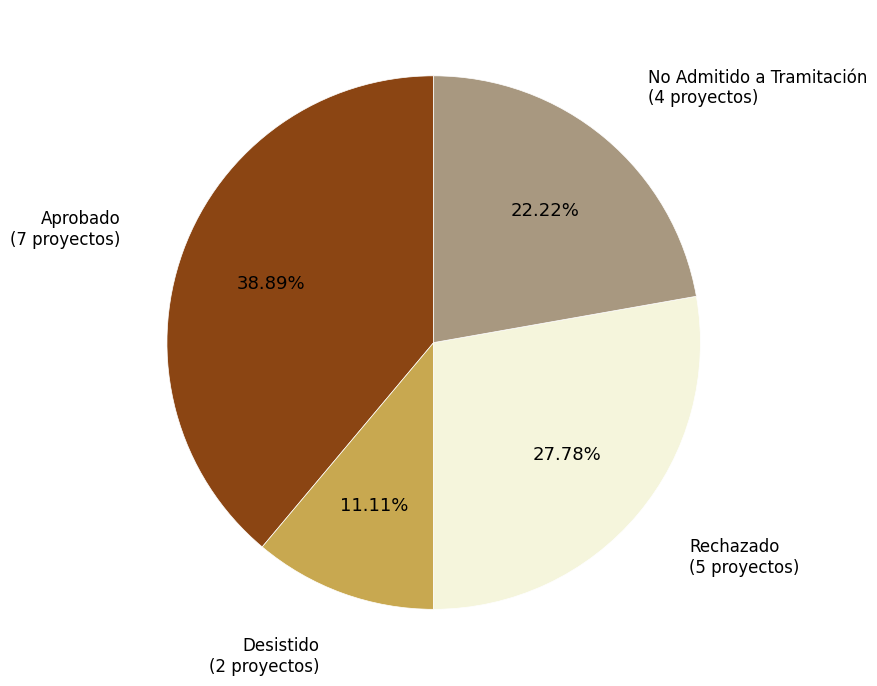

How many segments does this pie chart have?

4